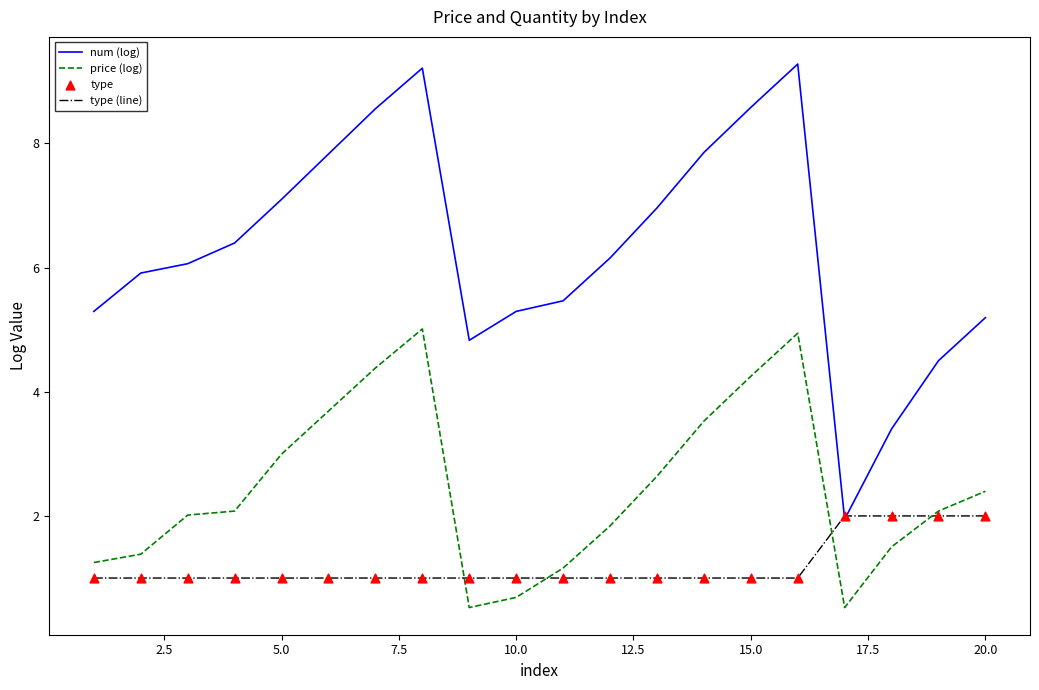

Which series has the largest total across all categories?

num (log)